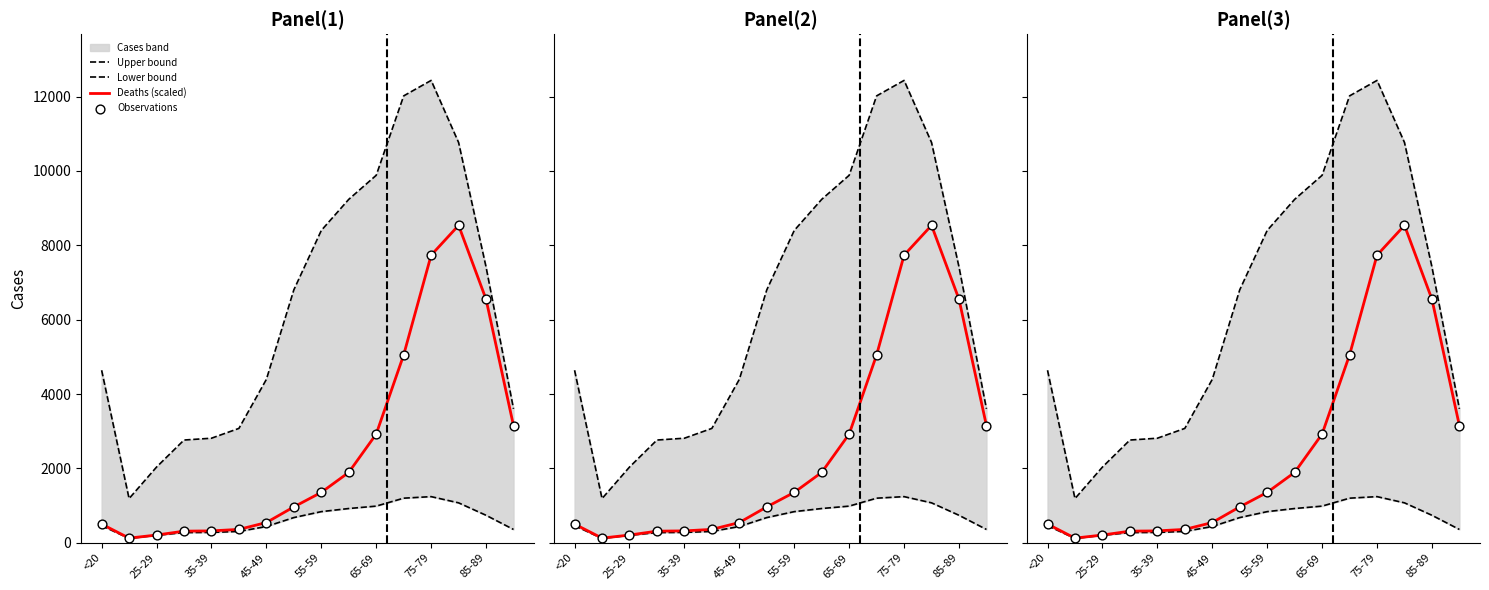

Which series has the largest total across all categories?

Upper bound